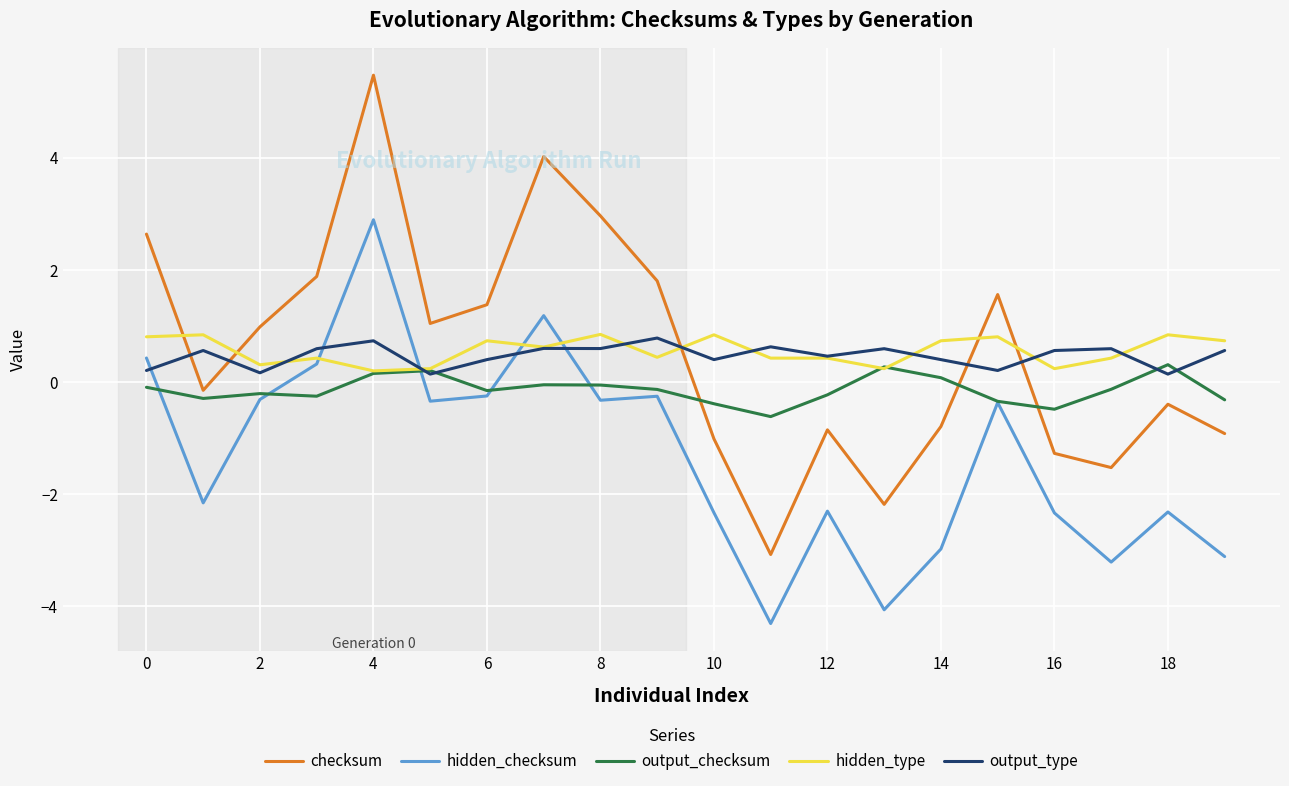

How many lines are shown in the chart?

5